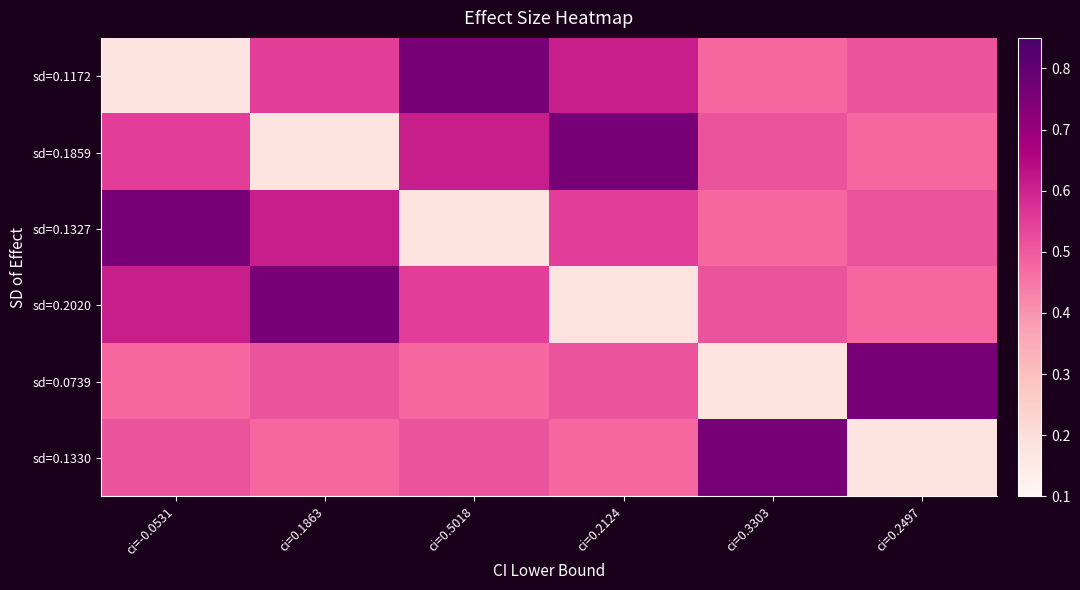

Reading left to right, list all the values displayed in this chart.

sd=0.1172: ci=-0.0531=0.2	ci=0.1863=0.6	ci=0.5018=0.8	ci=0.2124=0.6	ci=0.3303=0.5	ci=0.2497=0.5
sd=0.1859: ci=-0.0531=0.6	ci=0.1863=0.2	ci=0.5018=0.6	ci=0.2124=0.8	ci=0.3303=0.5	ci=0.2497=0.5
sd=0.1327: ci=-0.0531=0.8	ci=0.1863=0.6	ci=0.5018=0.2	ci=0.2124=0.6	ci=0.3303=0.5	ci=0.2497=0.5
sd=0.2020: ci=-0.0531=0.6	ci=0.1863=0.8	ci=0.5018=0.6	ci=0.2124=0.2	ci=0.3303=0.5	ci=0.2497=0.5
sd=0.0739: ci=-0.0531=0.5	ci=0.1863=0.5	ci=0.5018=0.5	ci=0.2124=0.5	ci=0.3303=0.2	ci=0.2497=0.8
sd=0.1330: ci=-0.0531=0.5	ci=0.1863=0.5	ci=0.5018=0.5	ci=0.2124=0.5	ci=0.3303=0.8	ci=0.2497=0.2